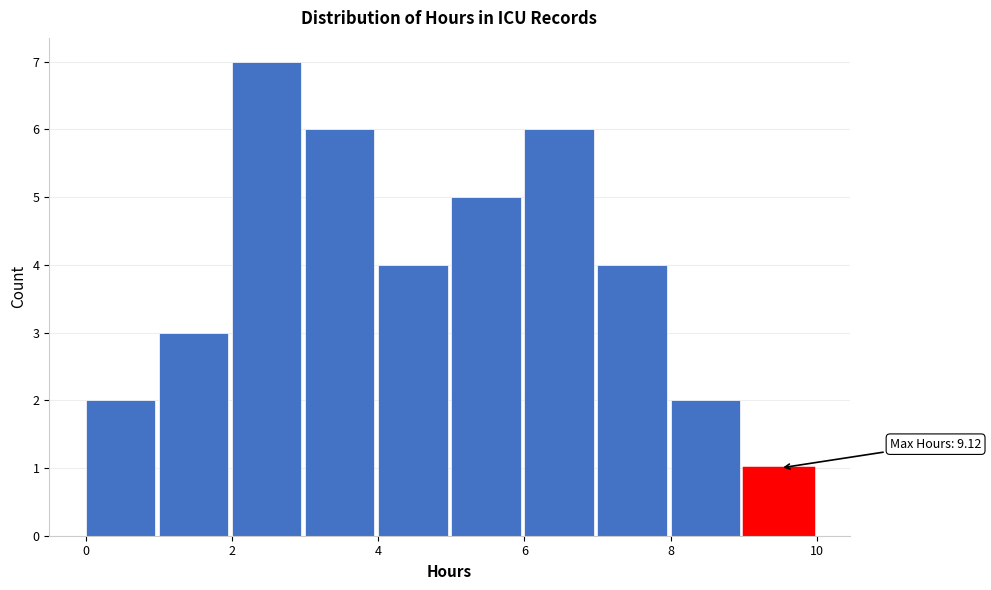

Which range on the x-axis has the tallest bar?

2 to 3